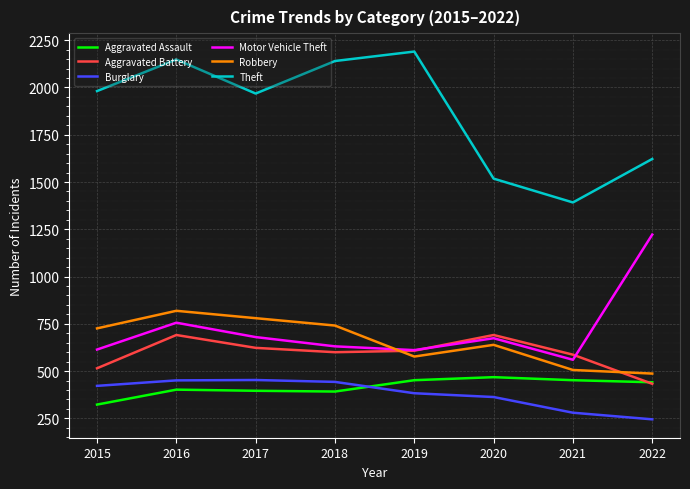

Is it true that Theft equals 1260 at 2015?

False